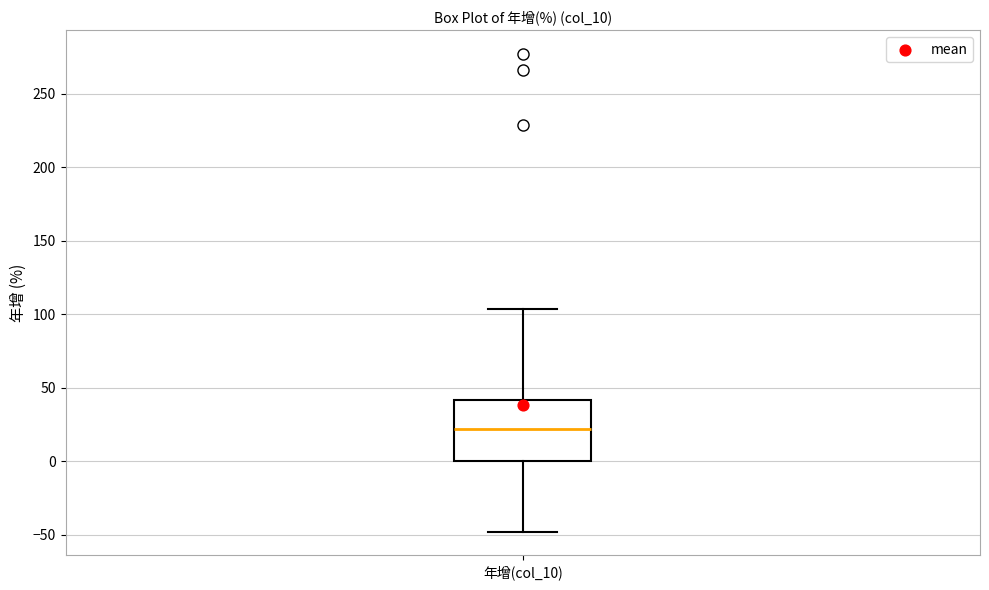

Where does the lower whisker of the box for 年增(col_10) end on the y-axis? The values are not printed on the chart, so give them approximately, as read against the axis.

-50